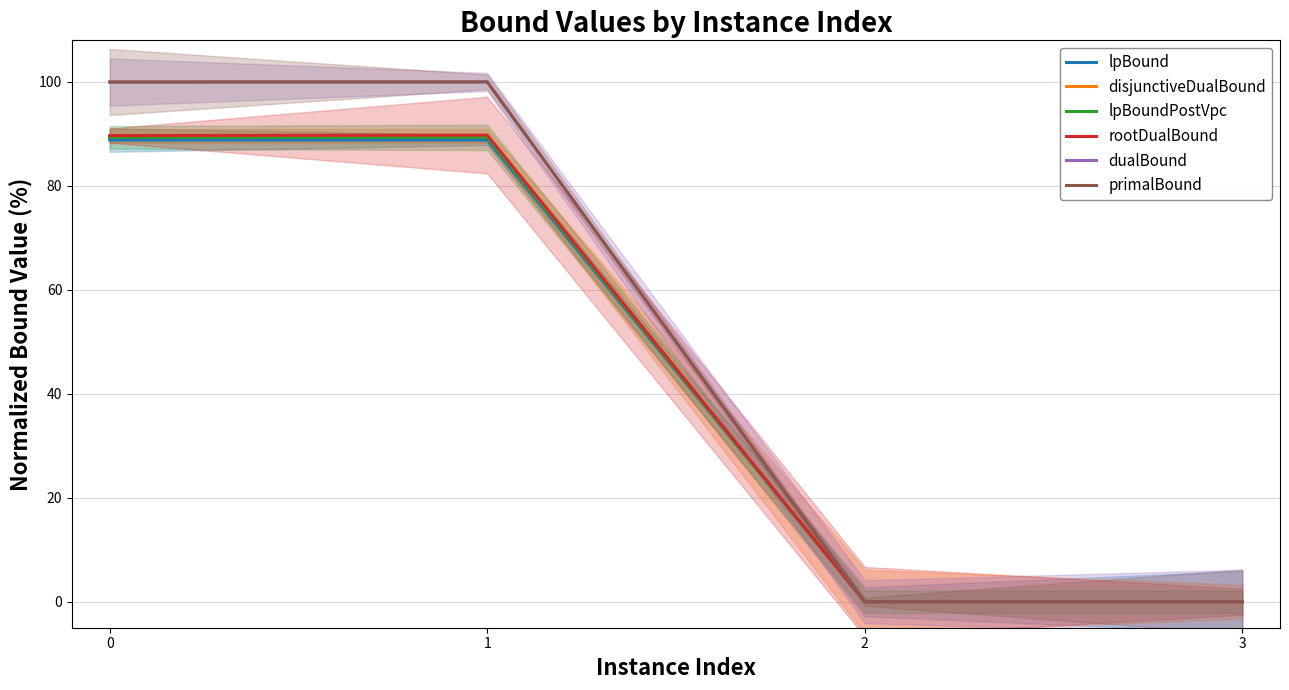

True or false: disjunctiveDualBound and rootDualBound intersect in this chart.

False